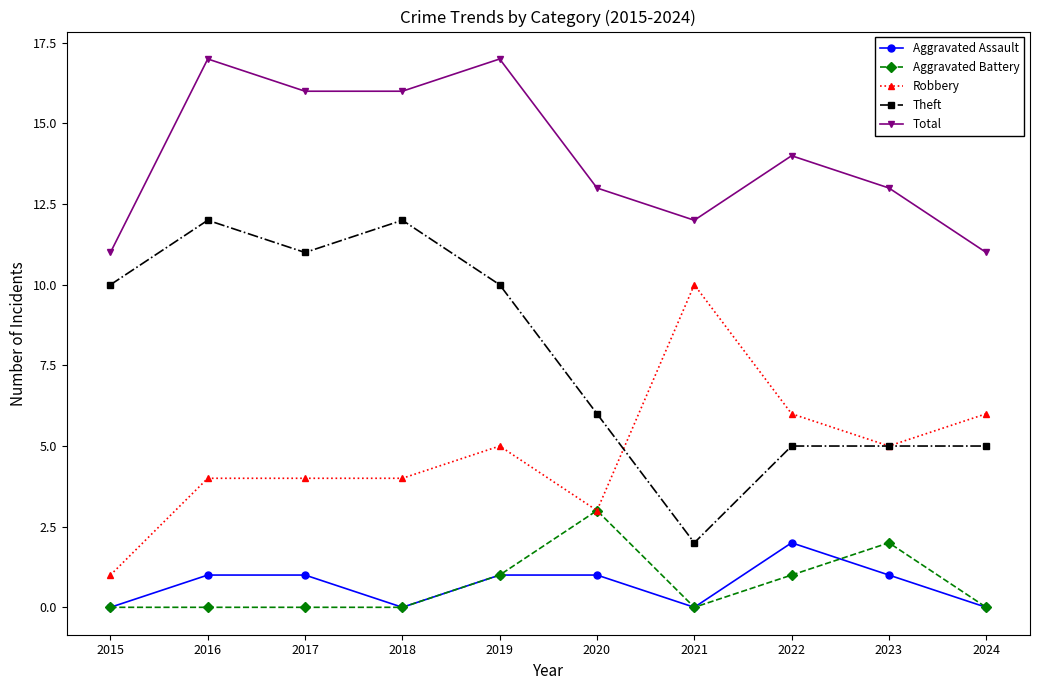

At which category does Theft reach its first local peak?

2016